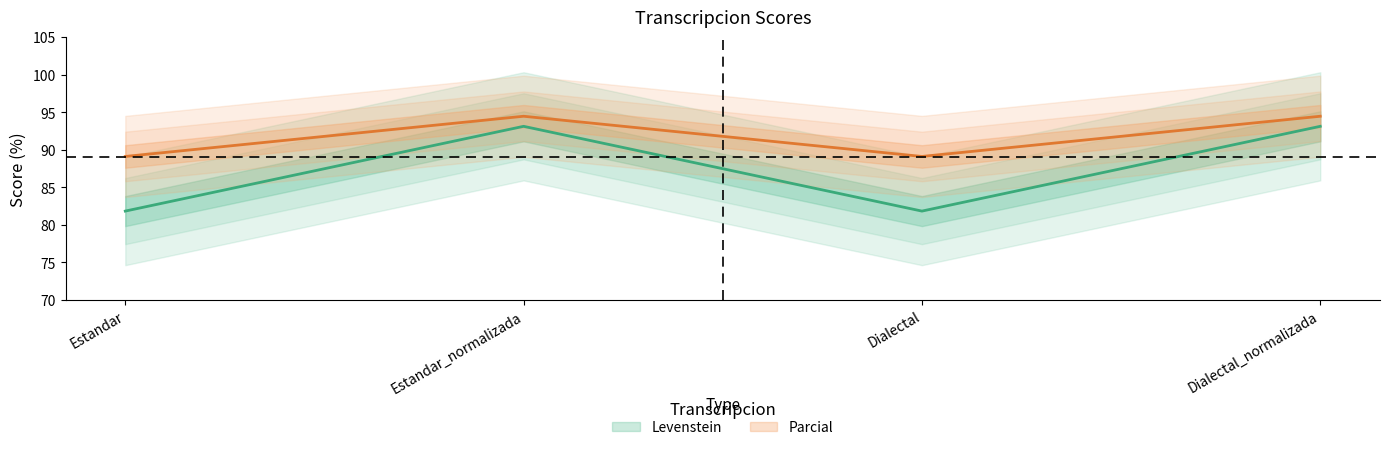

What is the sum of all Parcial values?

367.1